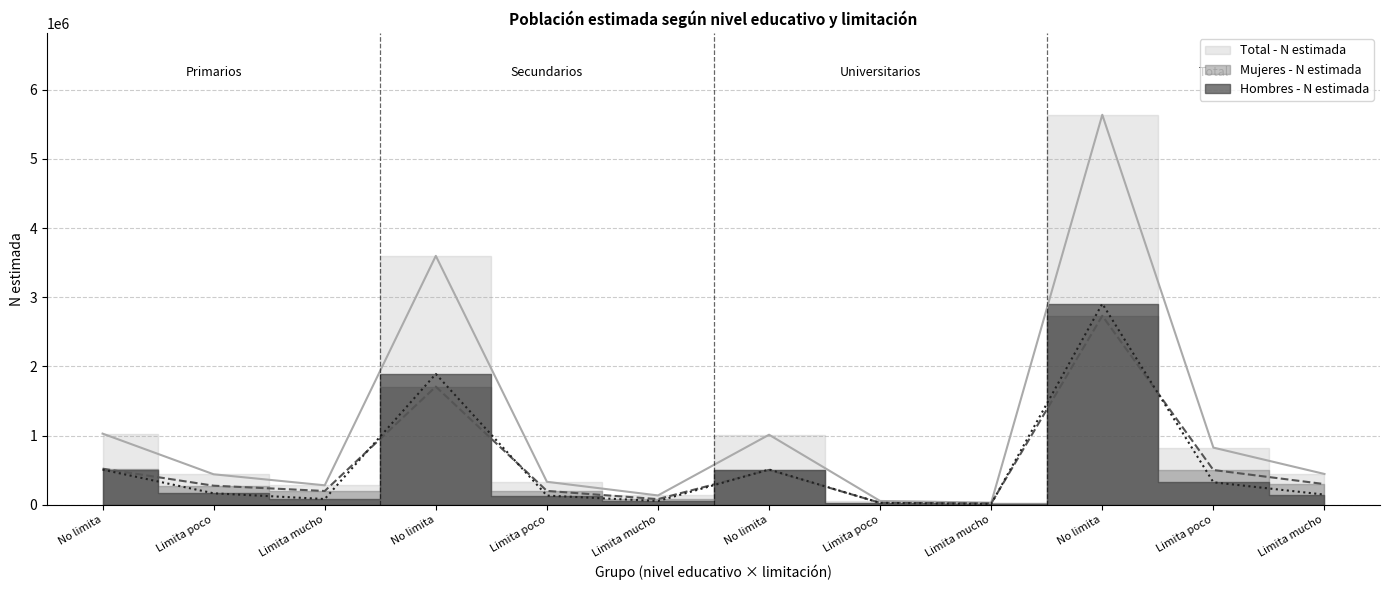

What value does the Hombres - N estimada series have at Limita poco?

27132